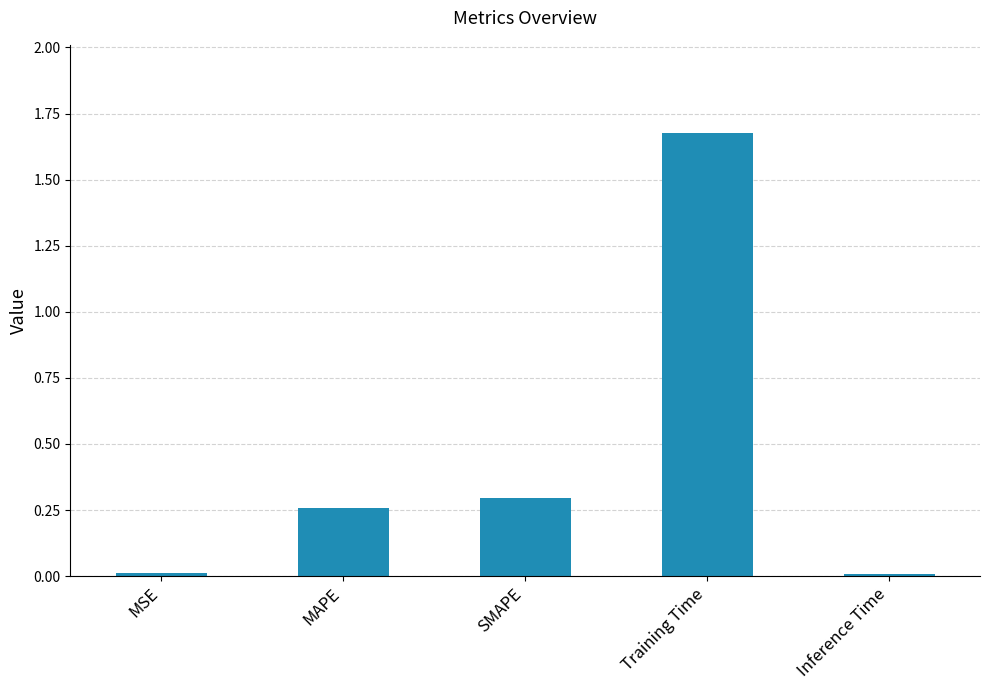

Which category has the highest value across all series?

Training Time